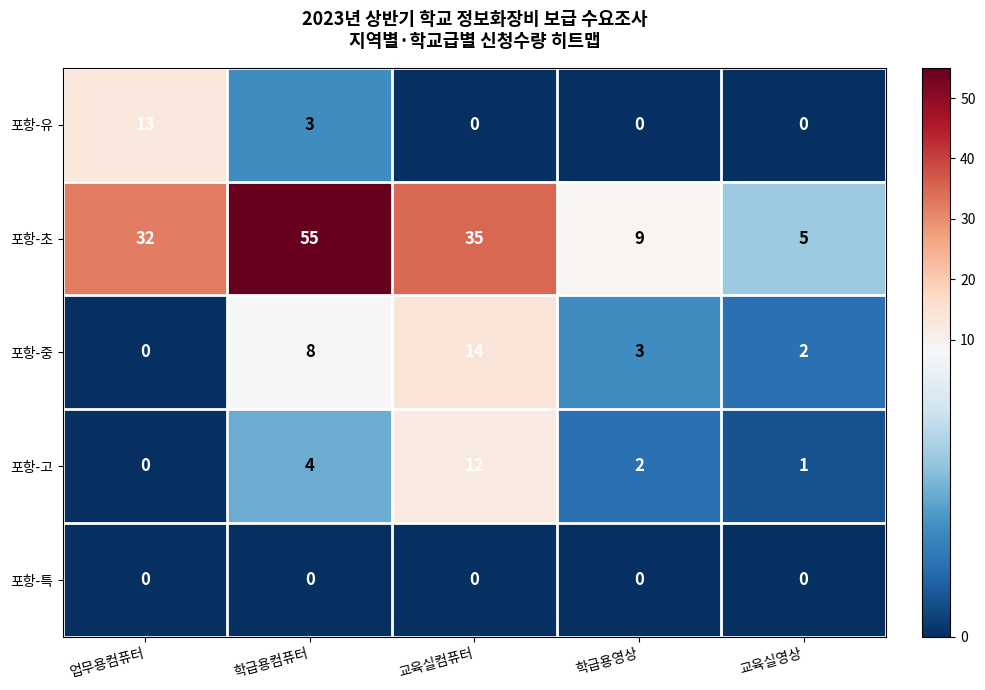

Which series has the largest range (max minus min)?

포항-초